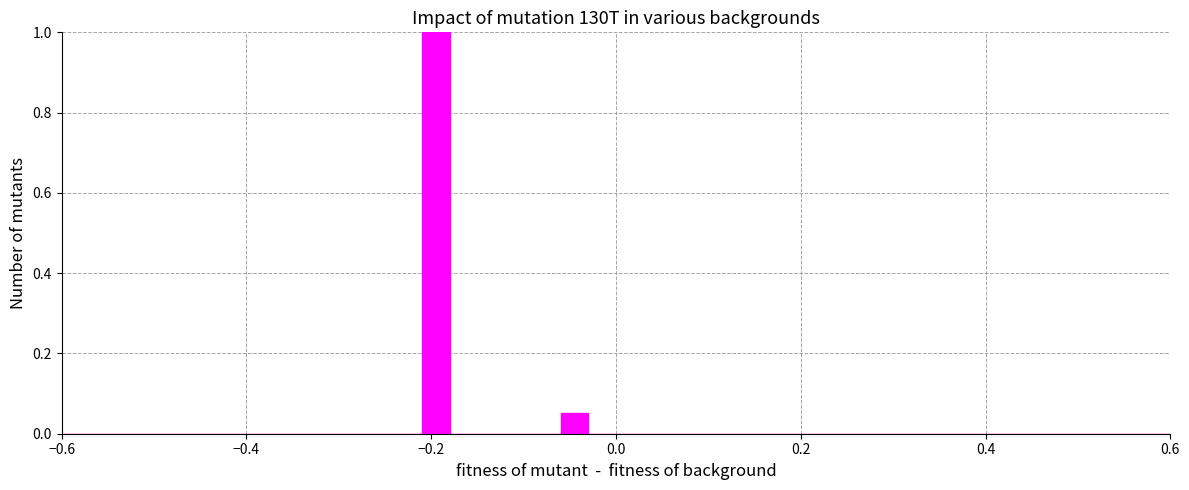

Around what value on the x-axis is the tallest bar? Give the approximate position of its centre, as read against the axis.

-0.20